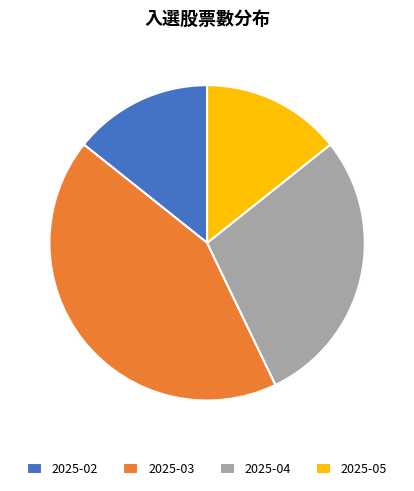

What is the largest slice in the pie chart?

2025-03